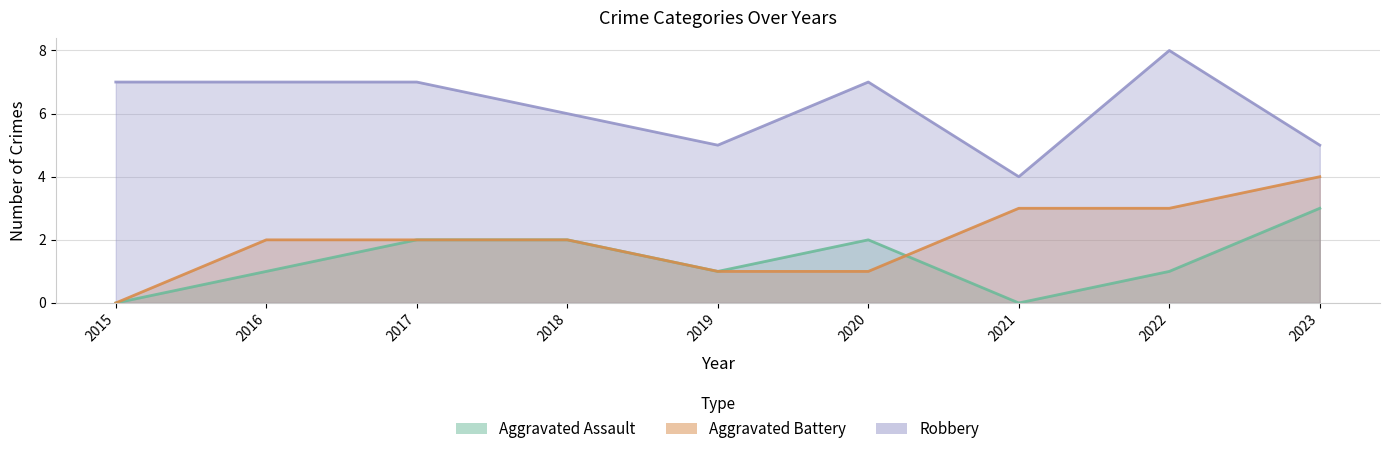

Which series changed the most between 2020 and 2021?

Robbery